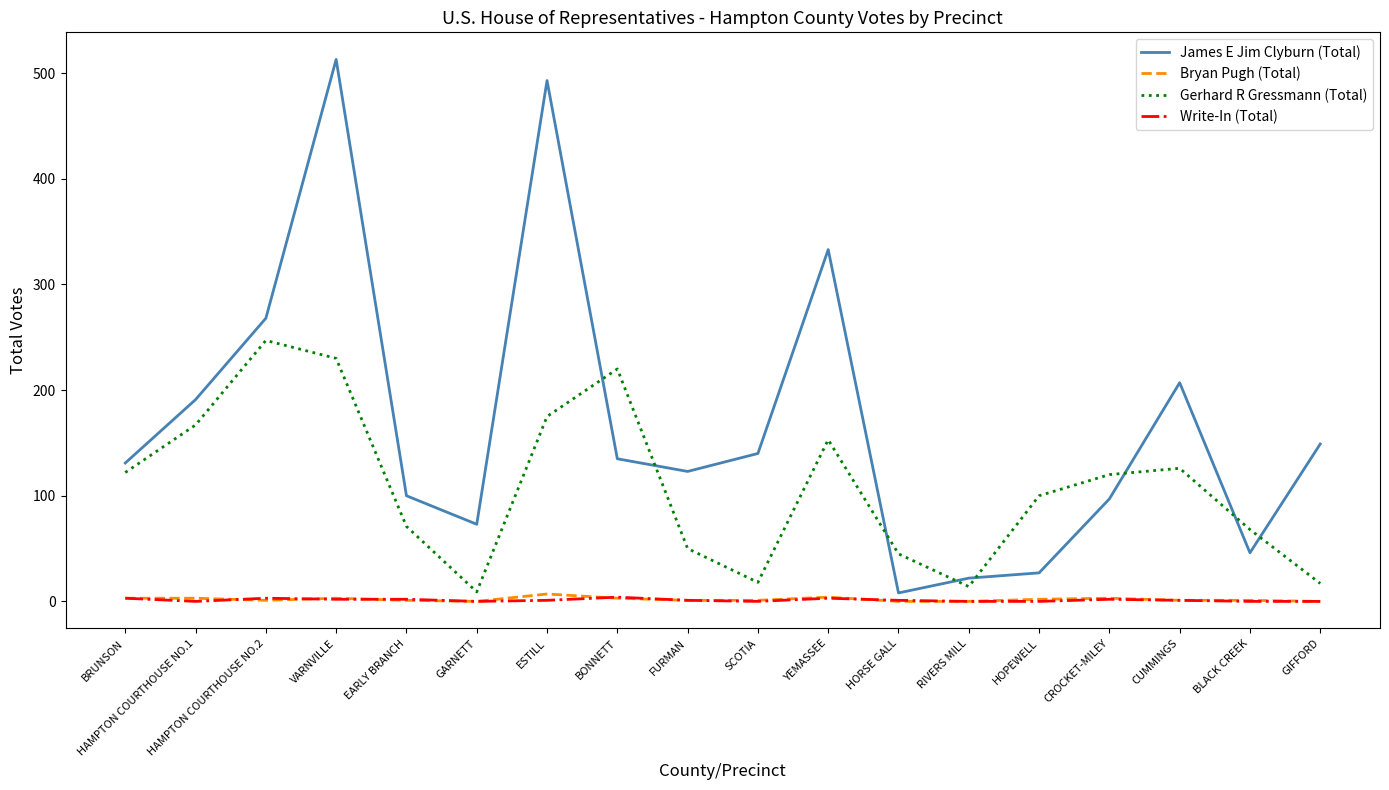

Is the value of Gerhard R Gressmann (Total) at HOPEWELL greater than the value of Write-In (Total) at HOPEWELL?

Yes